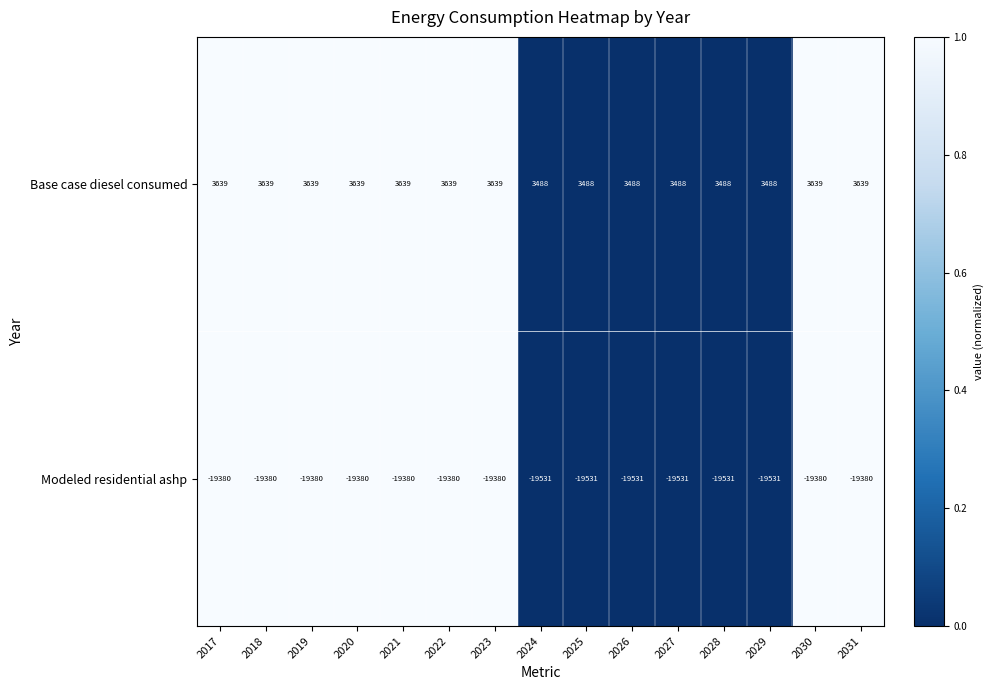

Reading right to left, what are all the values shown in this chart?

Base case diesel consumed: 3639	3639	3488	3488	3488	3488	3488	3488	3639	3639	3639	3639	3639	3639	3639
Modeled residential ashp: -19380	-19380	-19531	-19531	-19531	-19531	-19531	-19531	-19380	-19380	-19380	-19380	-19380	-19380	-19380